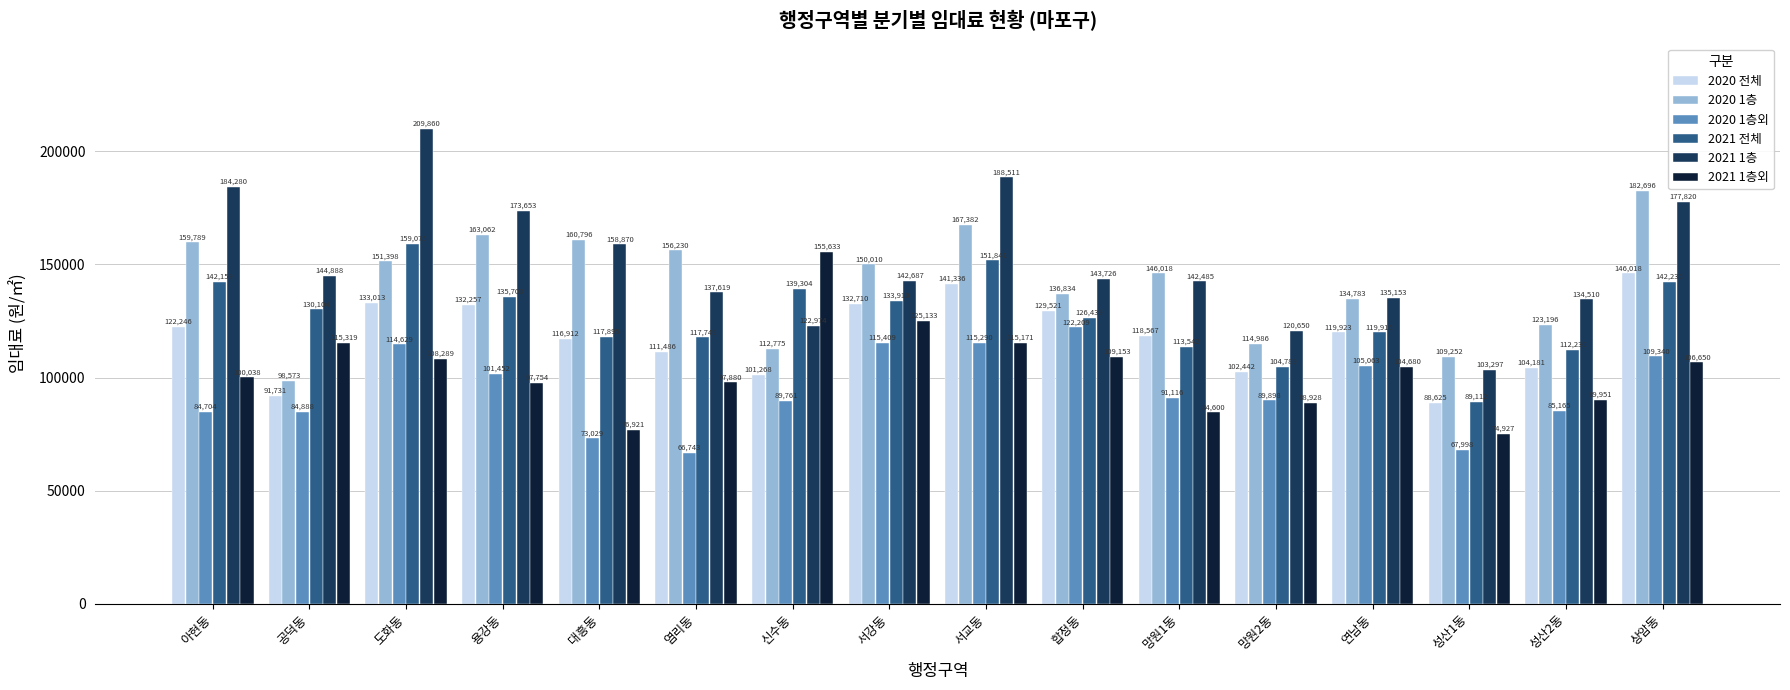

What is the total value across all series at 염리동?

687707